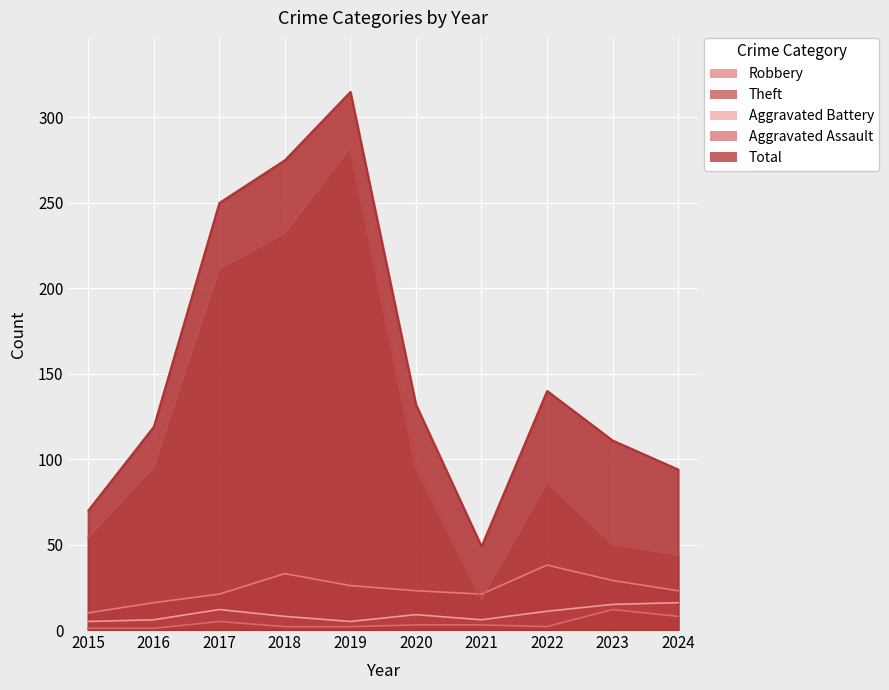

What is the spread (max minus min) of values at 2023?

99